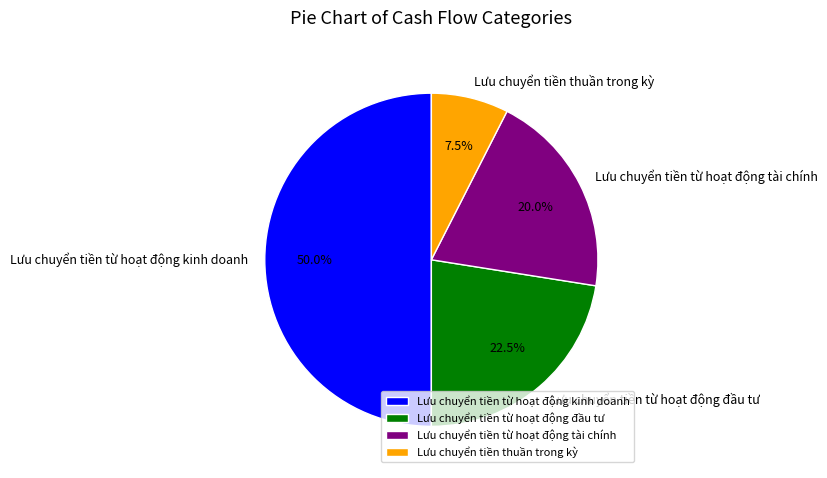

What percentage do Lưu chuyển tiền từ hoạt động đầu tư and Lưu chuyển tiền từ hoạt động kinh doanh together represent?

72.5%